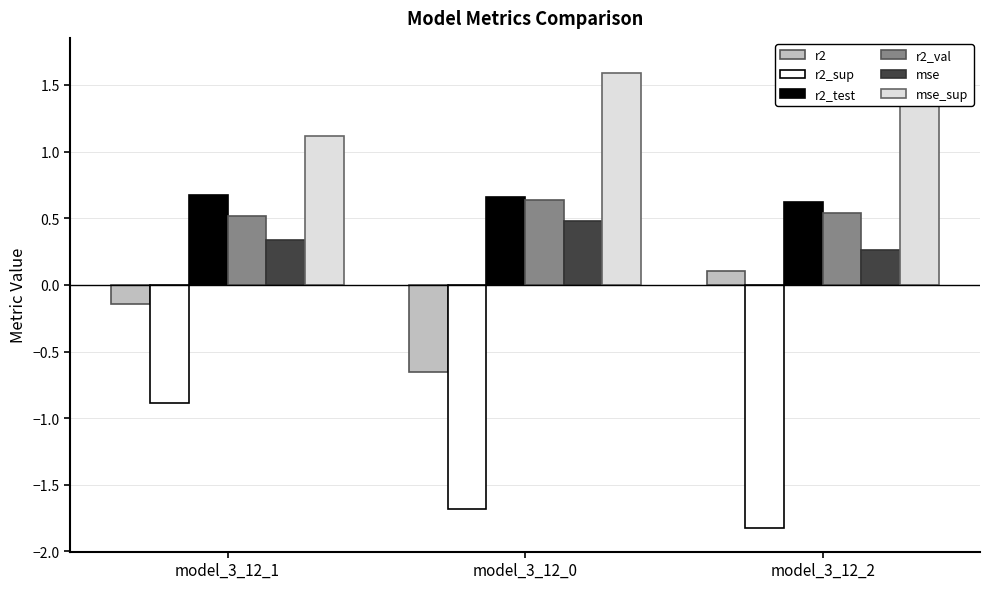

How many groups of bars are there?

3